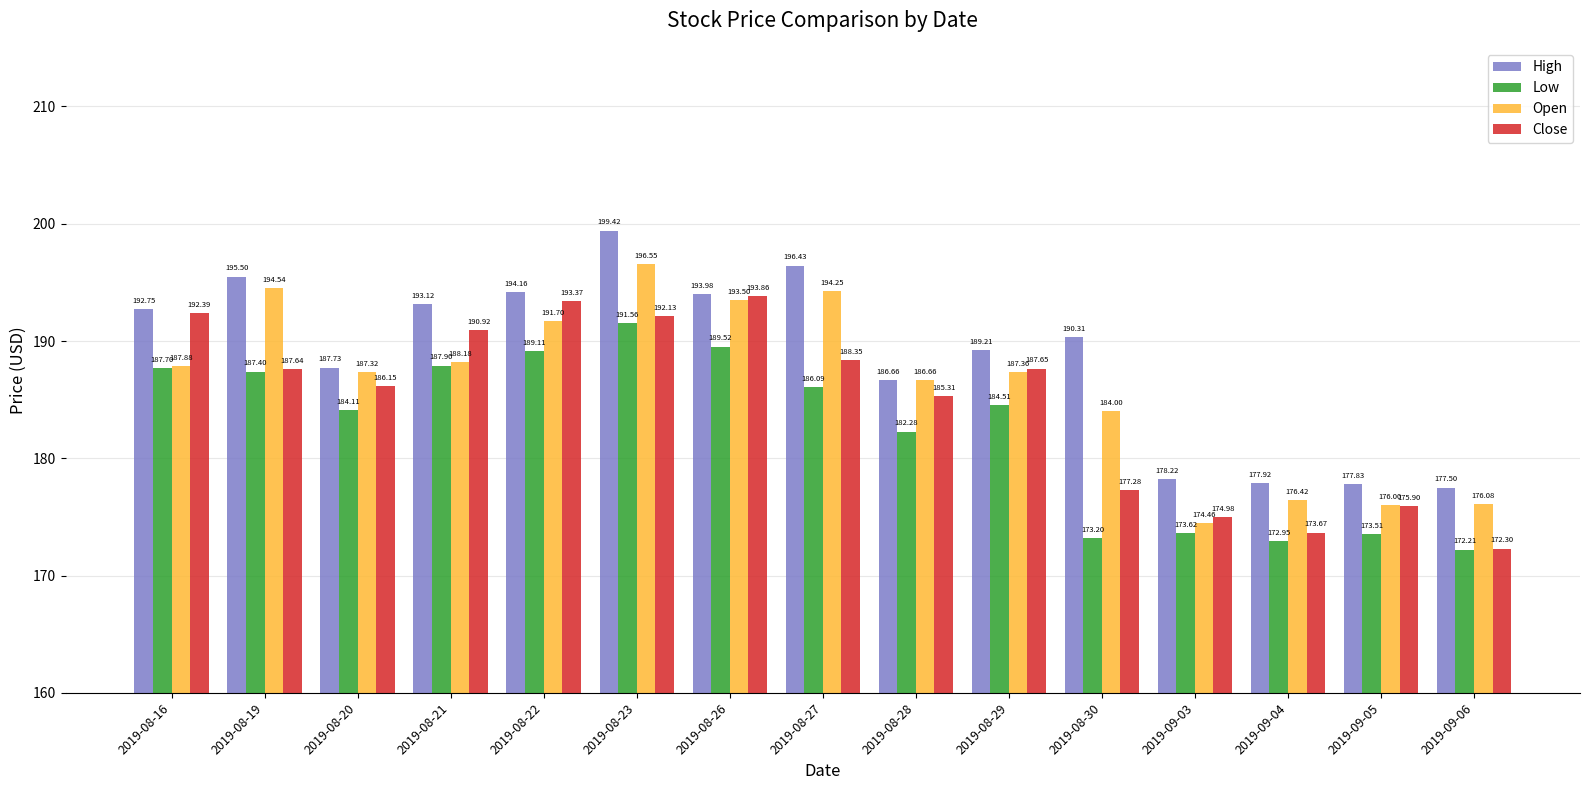

How many series are shown in this chart?

4